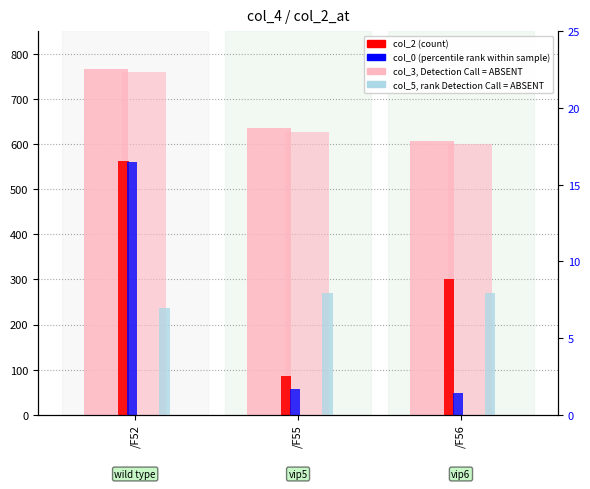

How many bars are there in total?

15